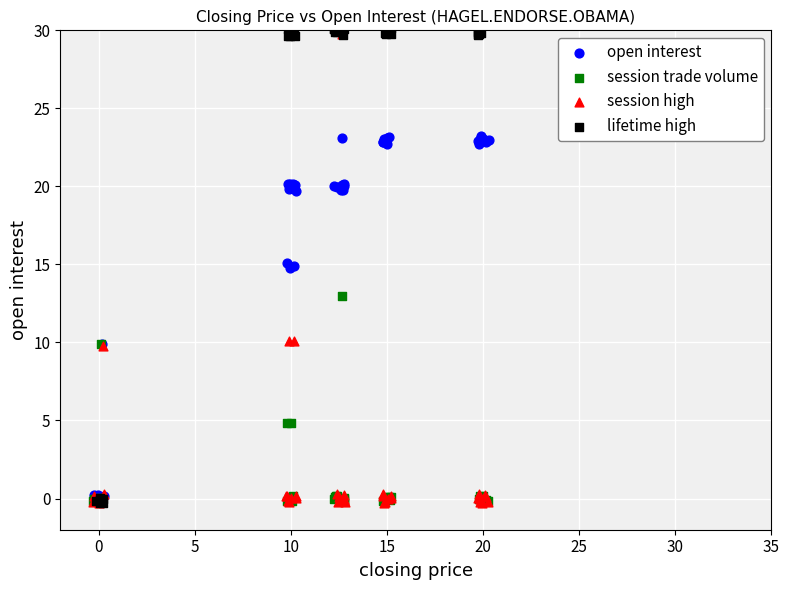

Which series contains the highest Y value?

lifetime high